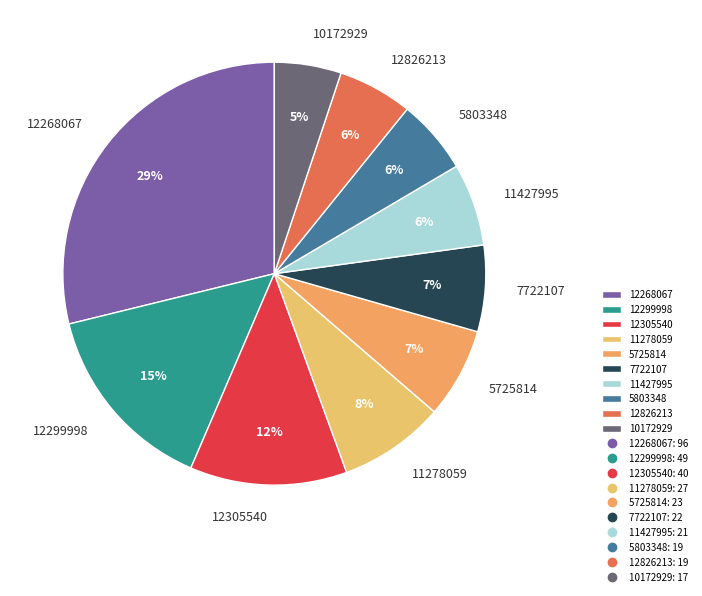

Is it true that 7722107 is 16% of the pie?

False